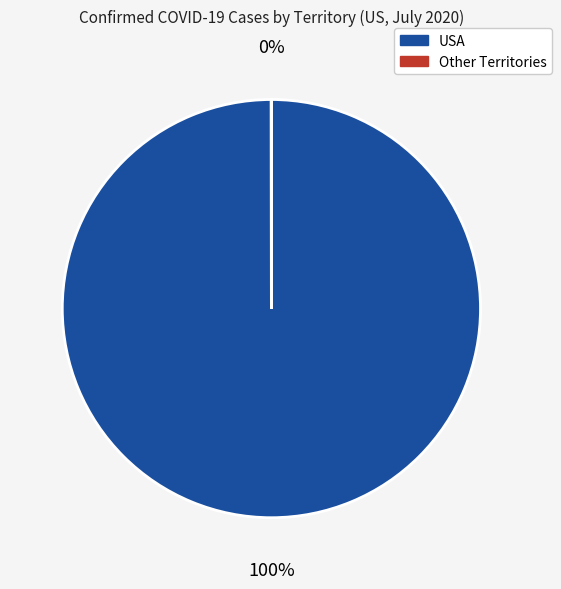

Is there any slice that represents more than half of the pie?

Yes